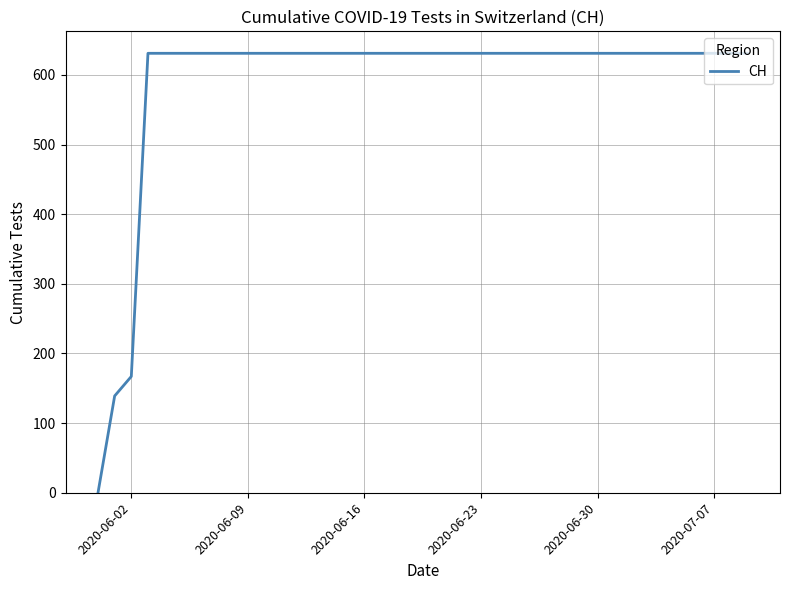

What is the difference between the maximum and minimum values?

631